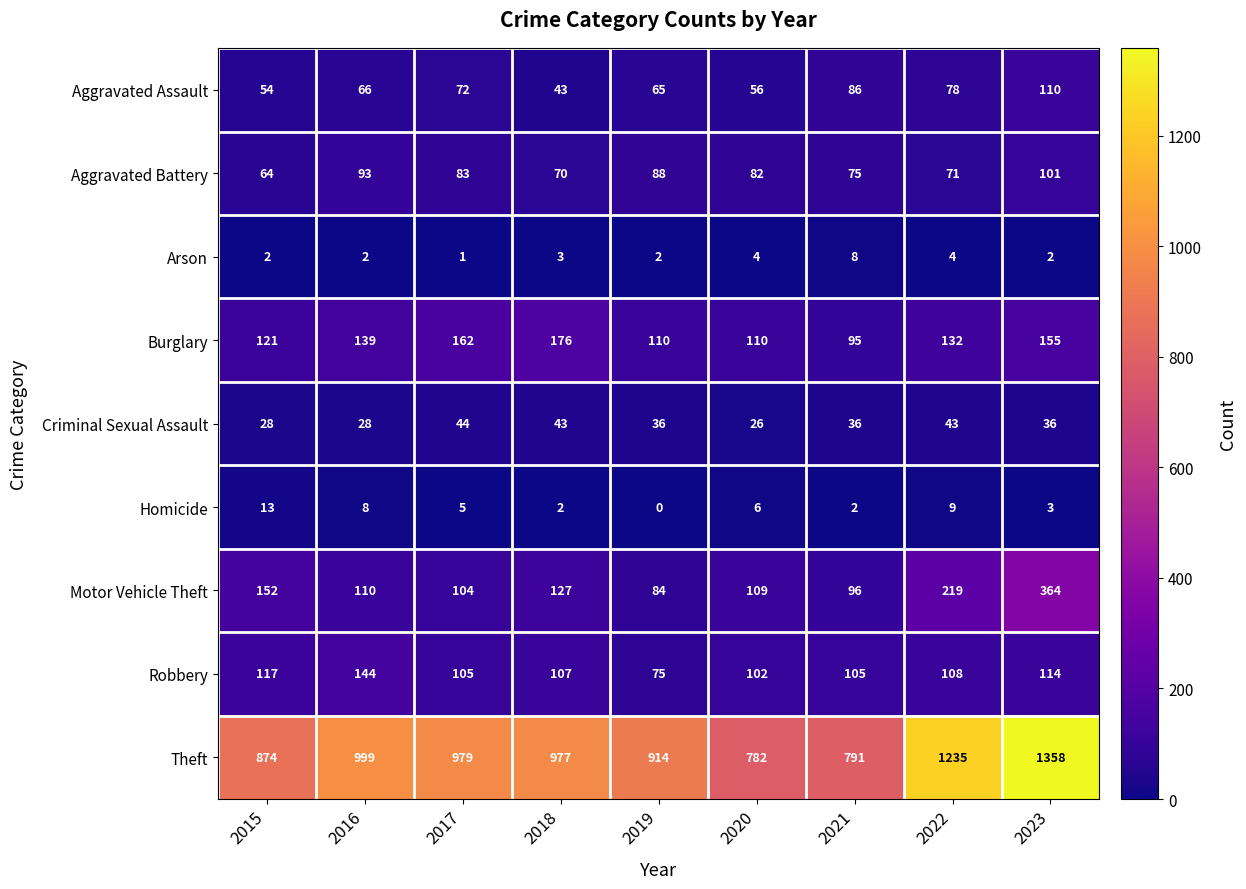

What is the sum of the Theft values at 2023 and 2018?

2335